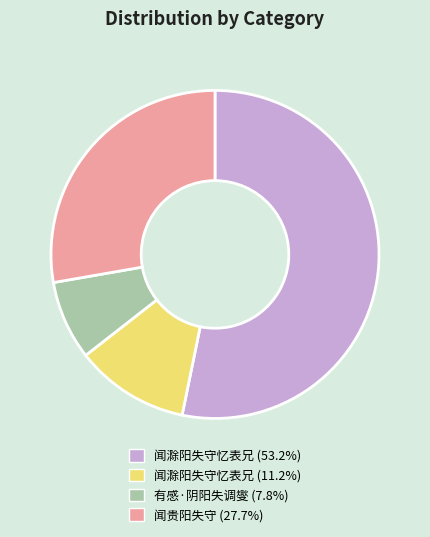

Does any single category account for the majority?

Yes